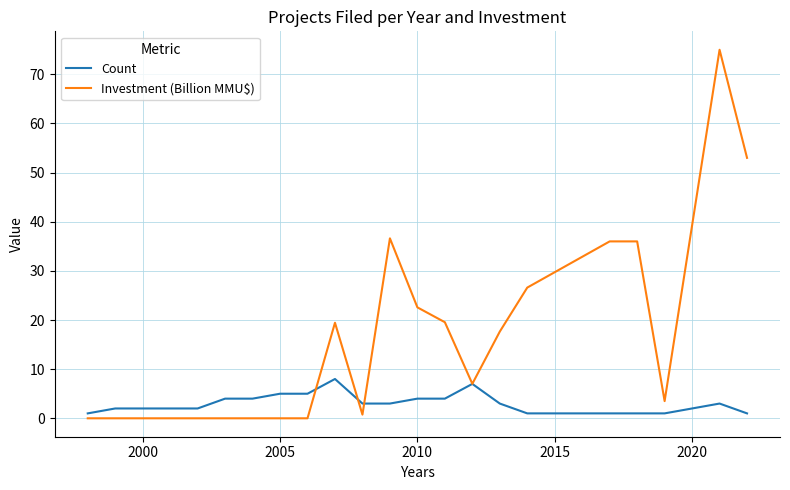

Rank the series by their average value, from lowest to highest.

Count, Investment (Billion MMU$)